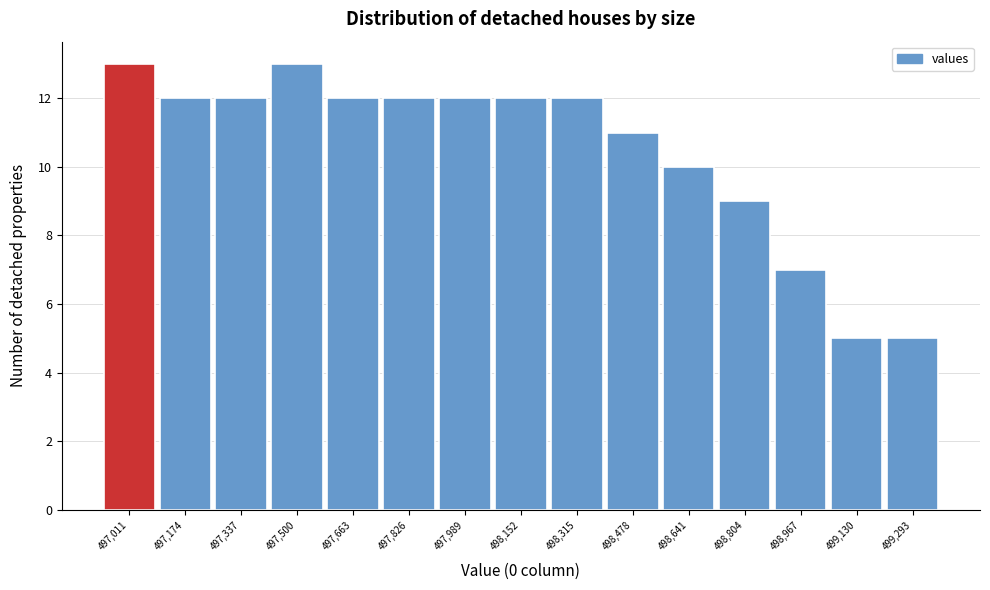

Reading left to right, transcribe all the data shown in this chart.

13	12	12	13	12	12	12	12	12	11	10	9	7	5	5